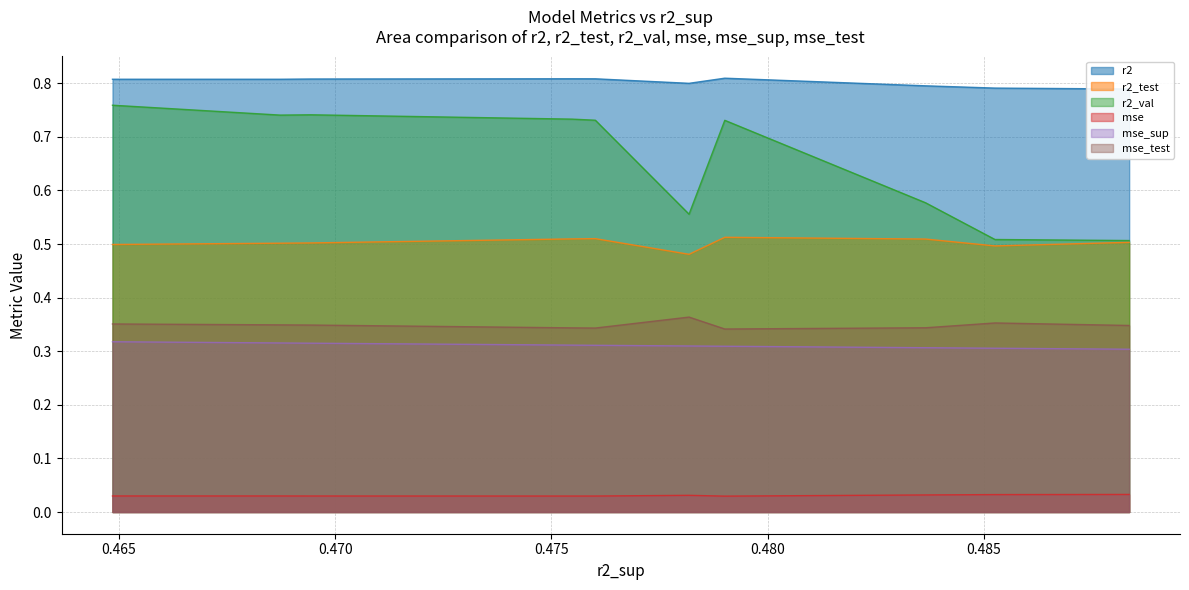

True or false: mse_test and mse cross at least once.

False